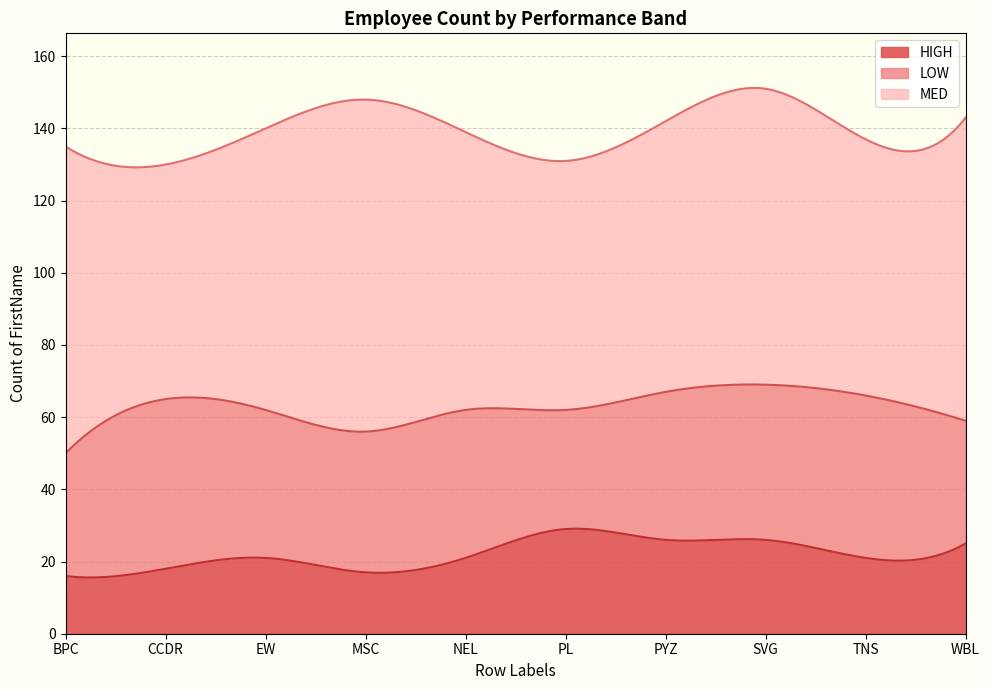

At which category is the sum across all series the highest?

SVG